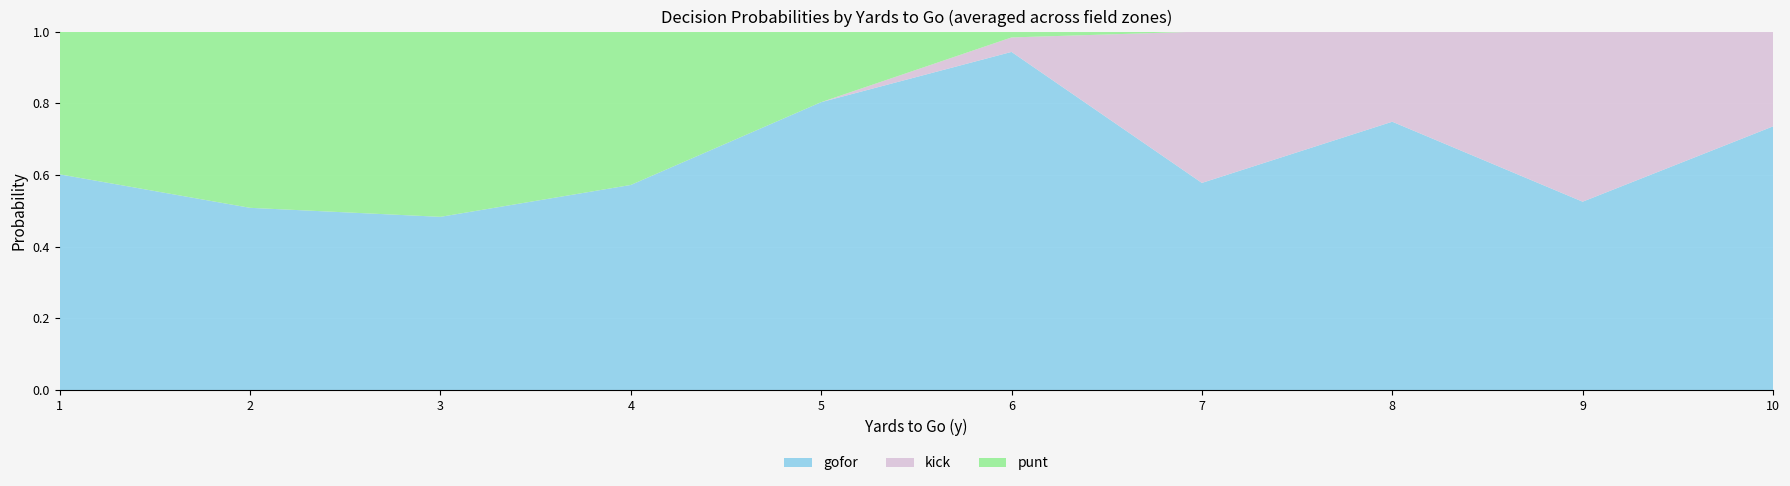

What is the total value across all series at 8?

1.0